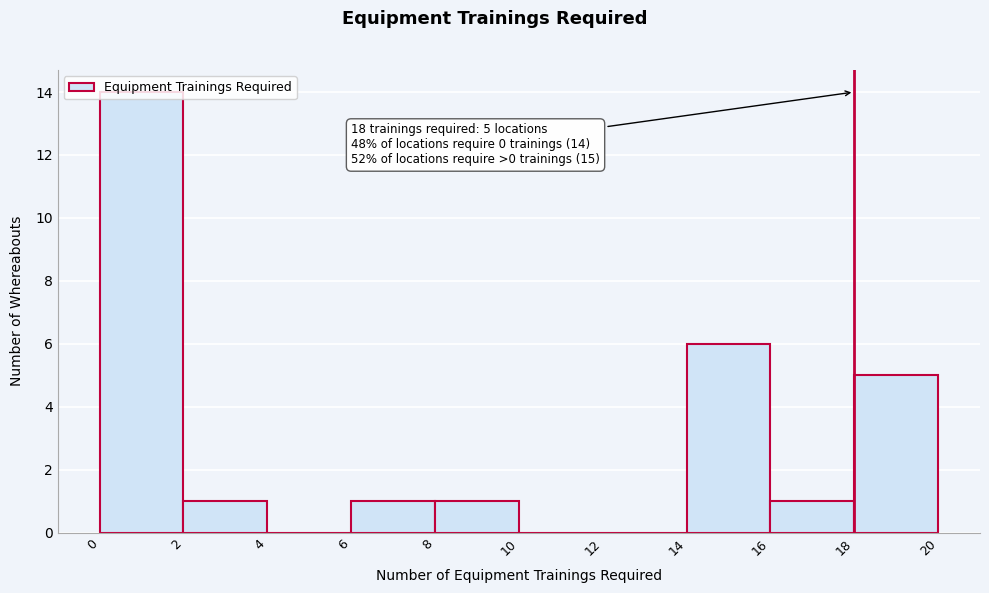

Which range on the x-axis has the tallest bar?

0 to 2